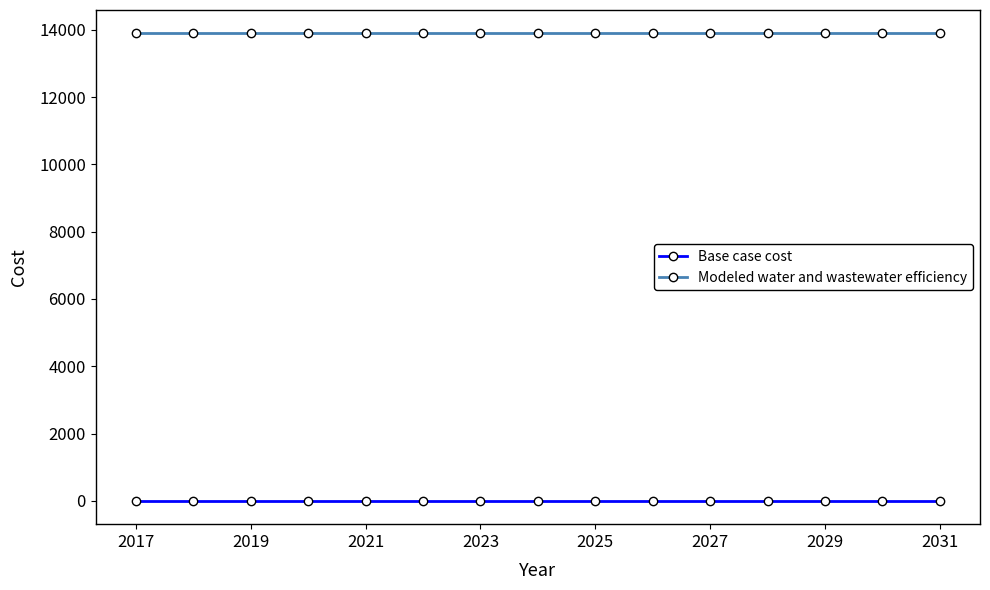

How many data points does each series have?

15